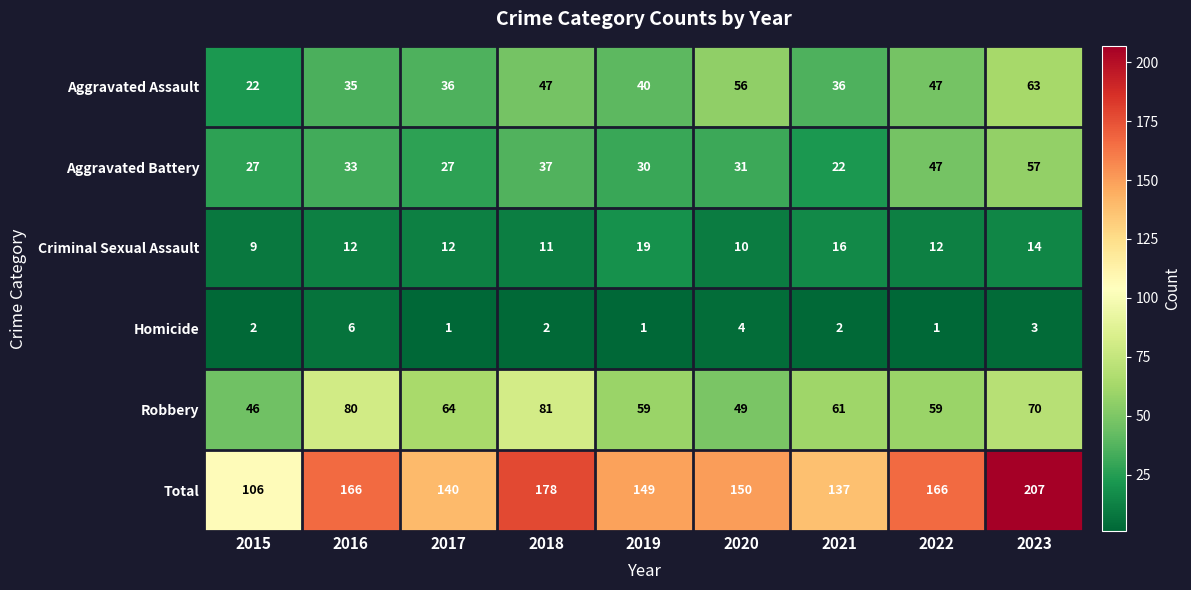

At 2019, list the series in order from smallest to largest.

Homicide, Criminal Sexual Assault, Aggravated Battery, Aggravated Assault, Robbery, Total